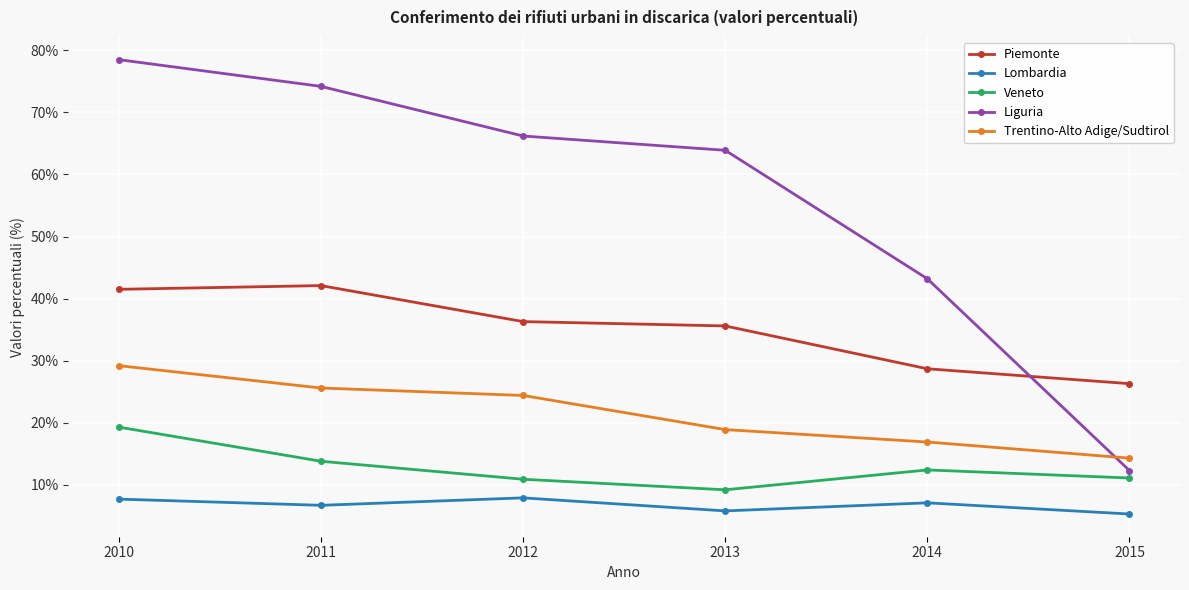

The value of Liguria at 2011 is 74.2. True or false?

True